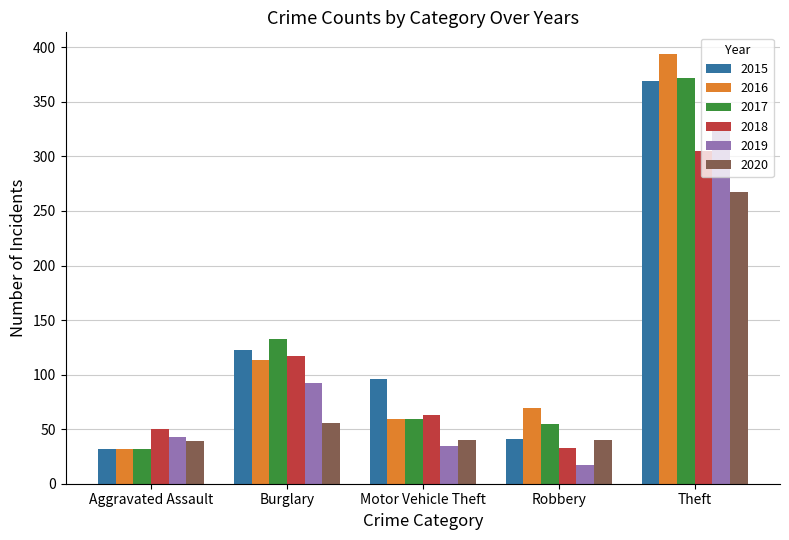

At which label is 2015 closest to 200?

Burglary